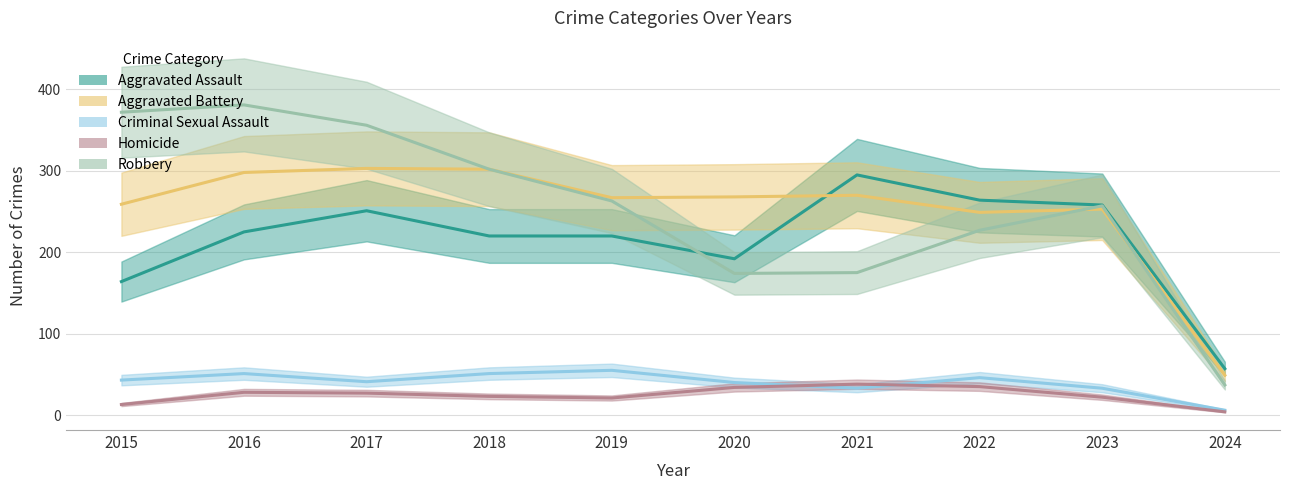

How many distinct data groups are displayed?

5